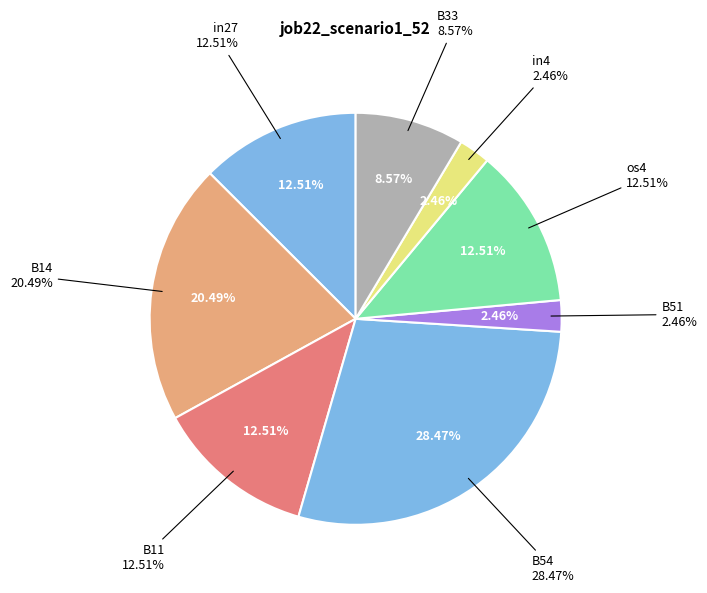

The B33 slice represents 9% of the pie. True or false?

True